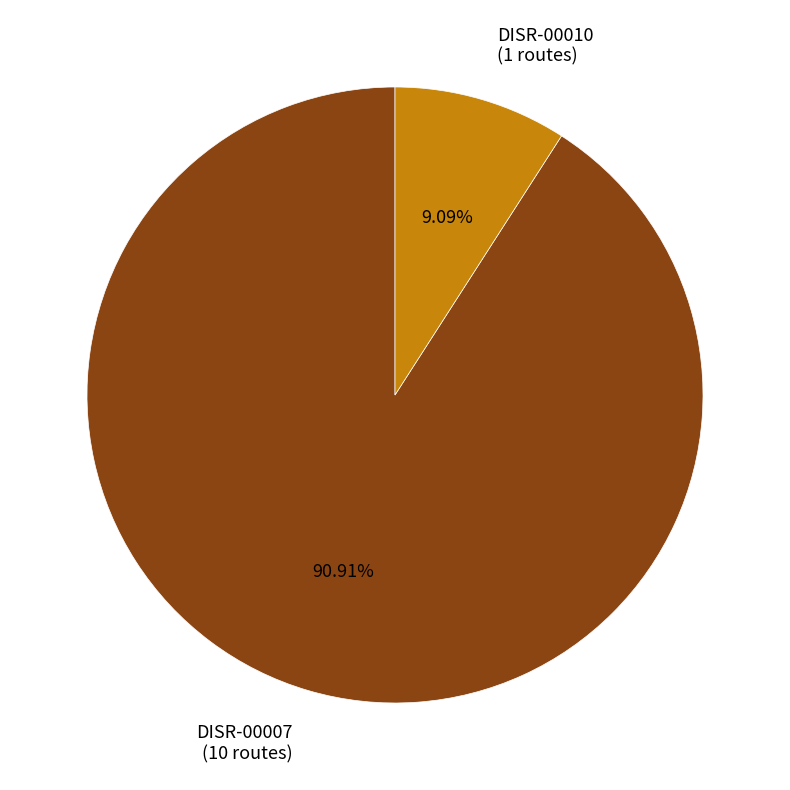

To the nearest percent, what is the combined percentage of DISR-00010 and DISR-00007?

100%